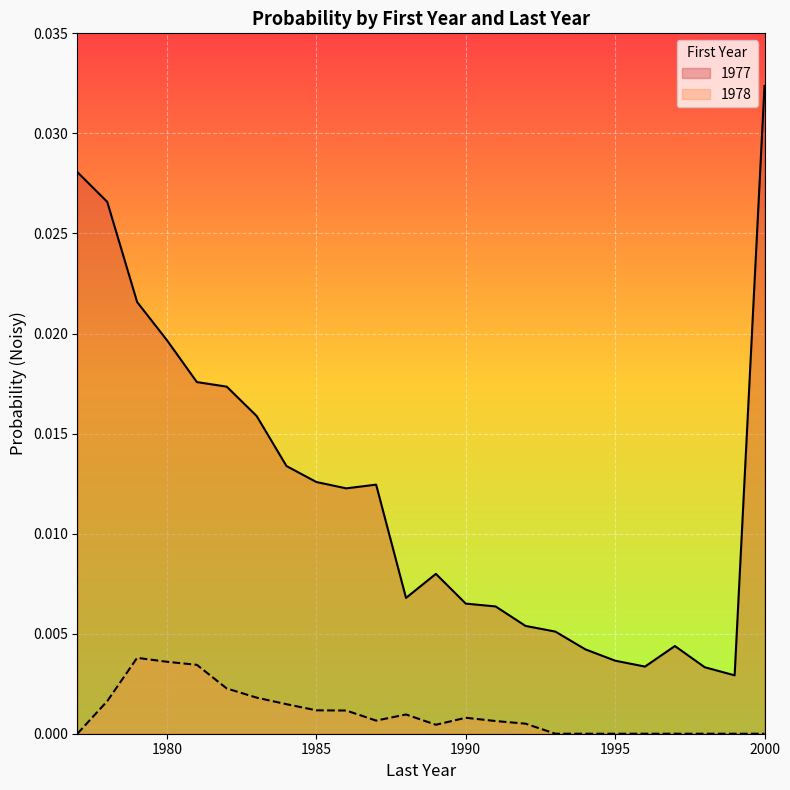

At how many categories does at least one series exceed 0?

24